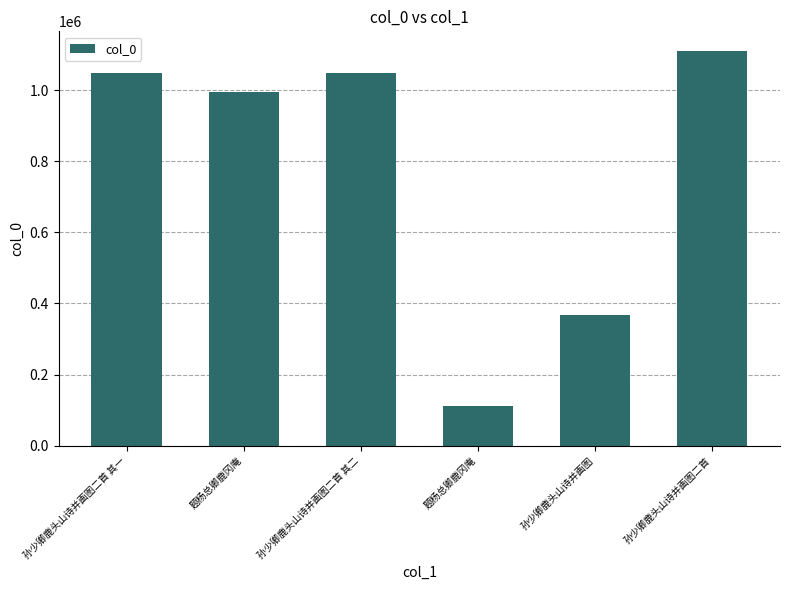

How many bars are there in total?

6